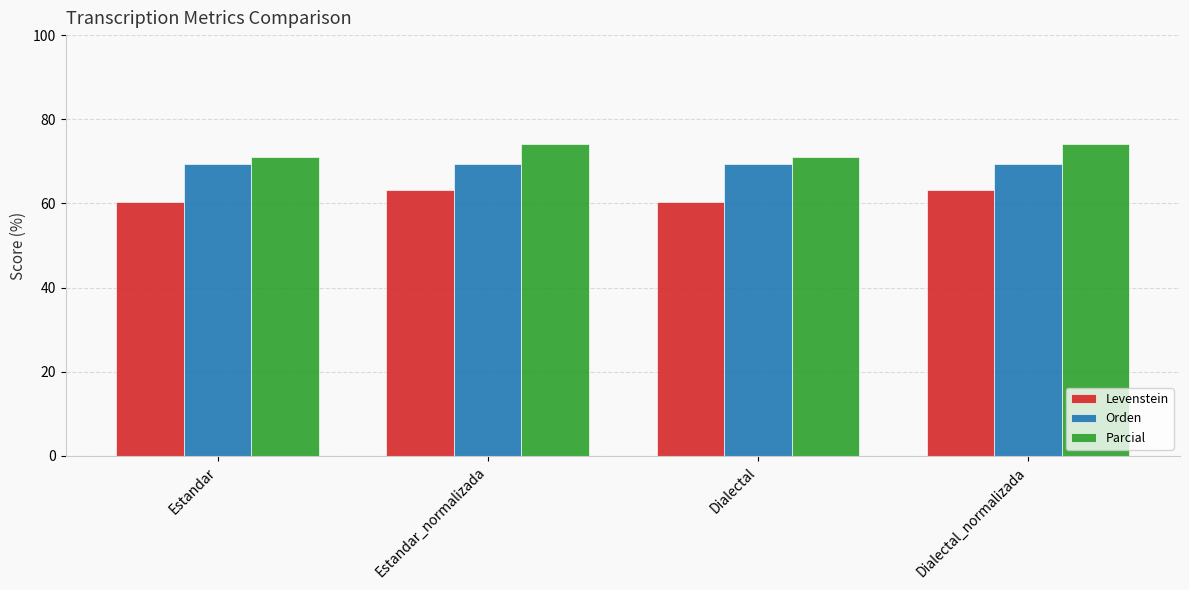

True or false: Orden has a value of 69.4 at Estandar.

True